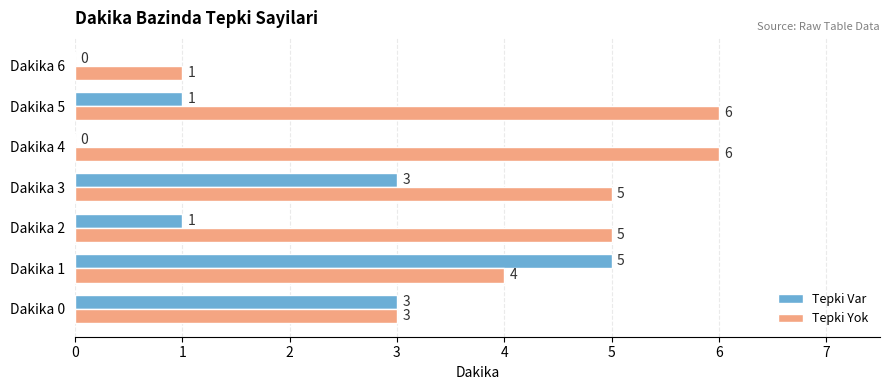

What is the sum of all Tepki Var values?

13